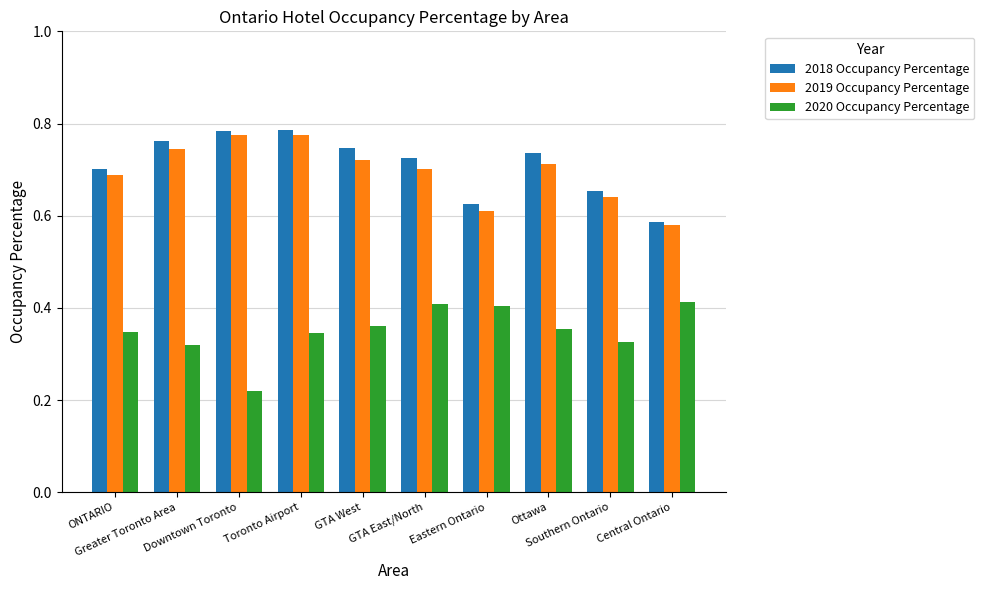

Count the 2020 Occupancy Percentage values in the range 0 to 1.

10